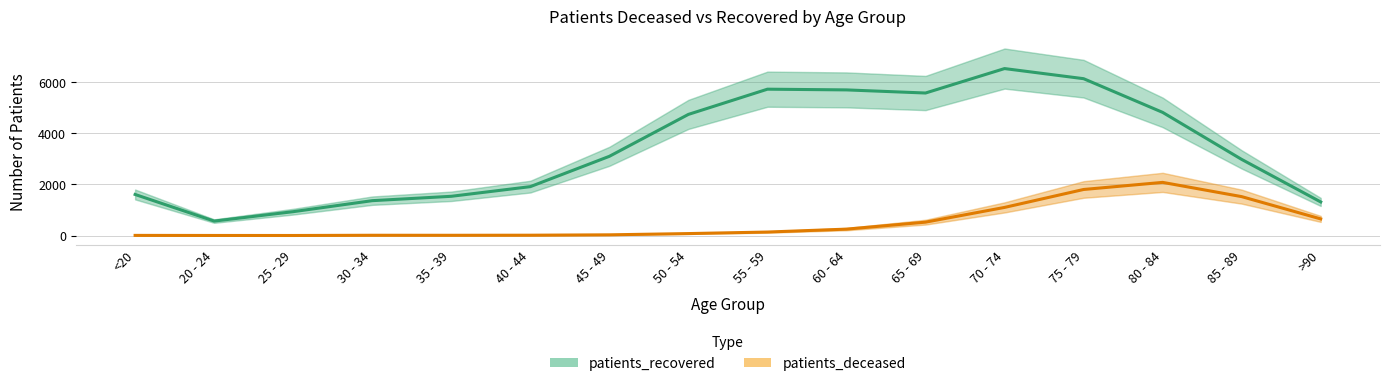

Reading left to right, what are all the values shown in this chart?

patients_recovered: 1608	566	934	1365	1536	1914	3101	4742	5729	5701	5579	6536	6140	4821	2980	1315
patients_deceased: 6	3	2	11	10	13	28	77	137	251	524	1101	1803	2081	1523	651